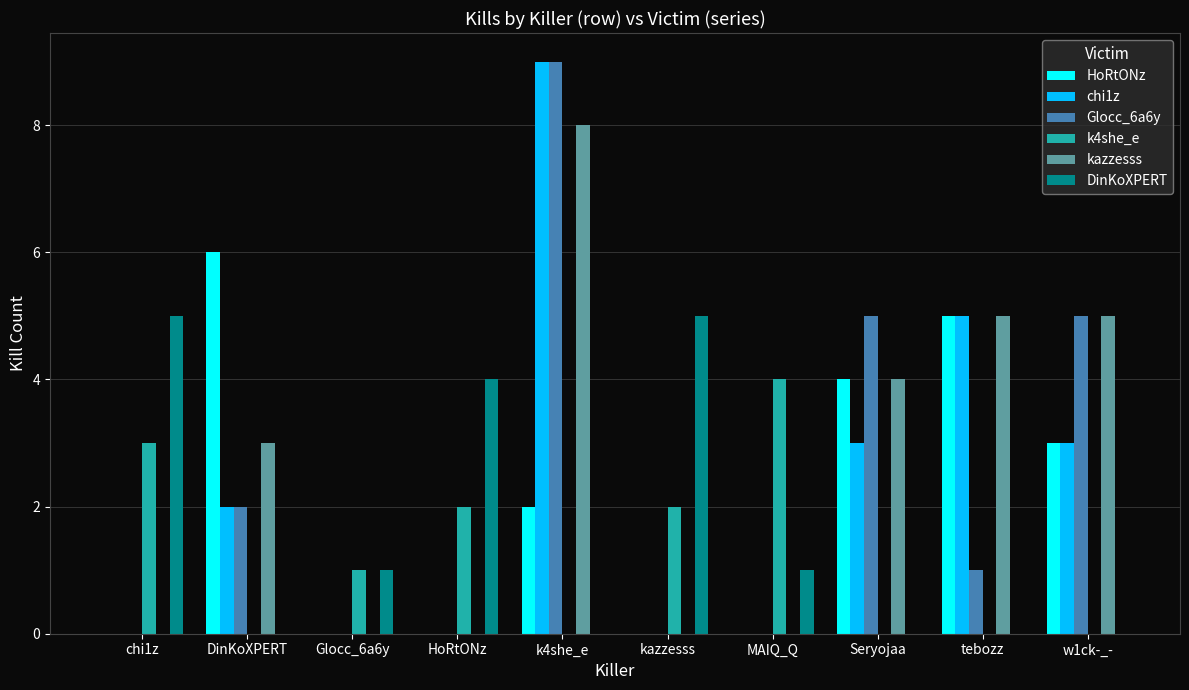

The value of Glocc_6a6y at DinKoXPERT is 3. True or false?

False